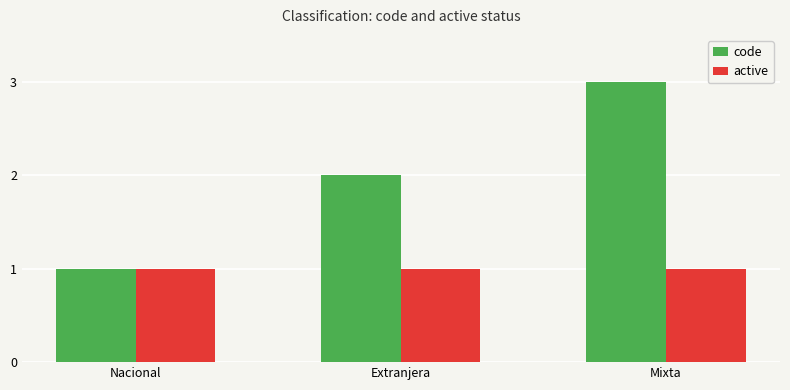

Rank the series by their maximum value, from lowest to highest.

active, code